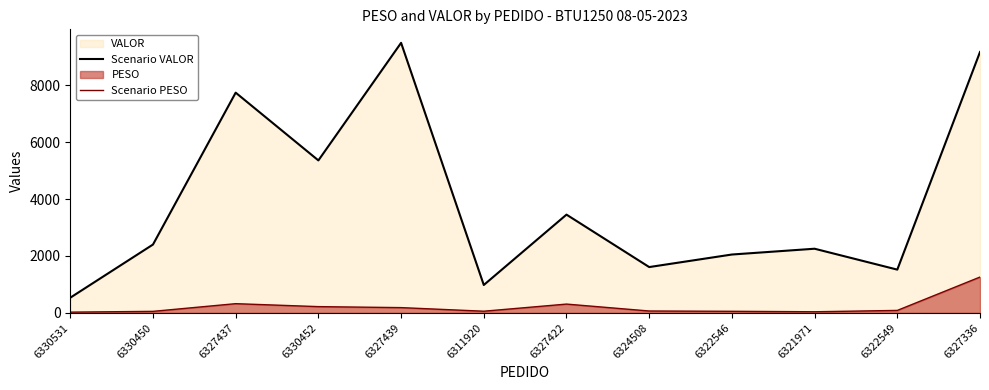

At which label is PESO line closest to 643?

6327437